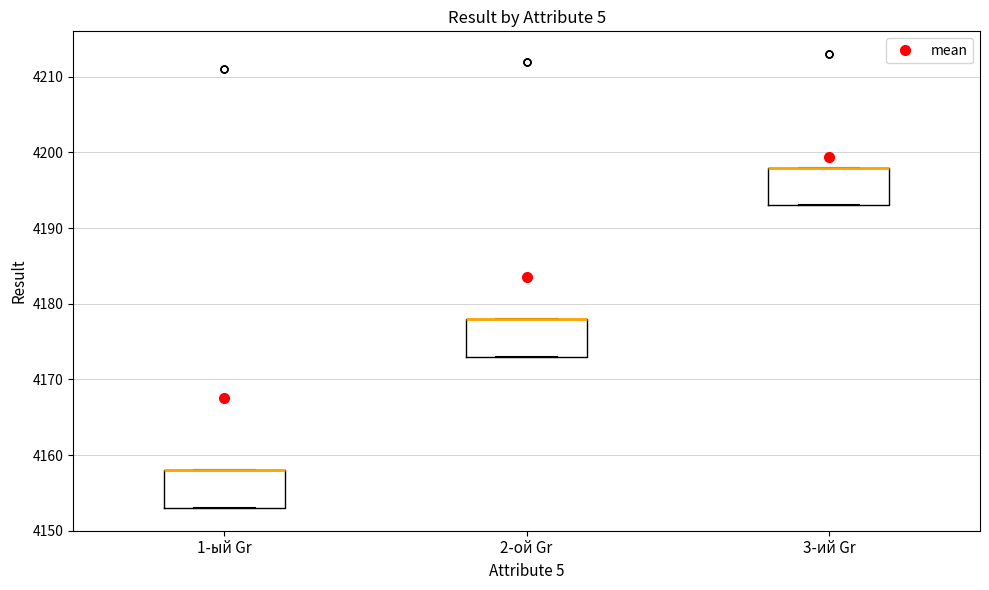

Reading left to right, read every box against the y-axis: the position of its median line, the range the box covers, and the ends of its whiskers. The values are not printed on the chart, so give them approximately, as read against the axis.

1-ый Gr: median 4158 (drawn on the box's upper edge), box 4153 to 4158, whiskers 4153 to 4158
2-ой Gr: median 4178 (drawn on the box's upper edge), box 4173 to 4178, whiskers 4173 to 4178
3-ий Gr: median 4198 (drawn on the box's upper edge), box 4193 to 4198, whiskers 4193 to 4198